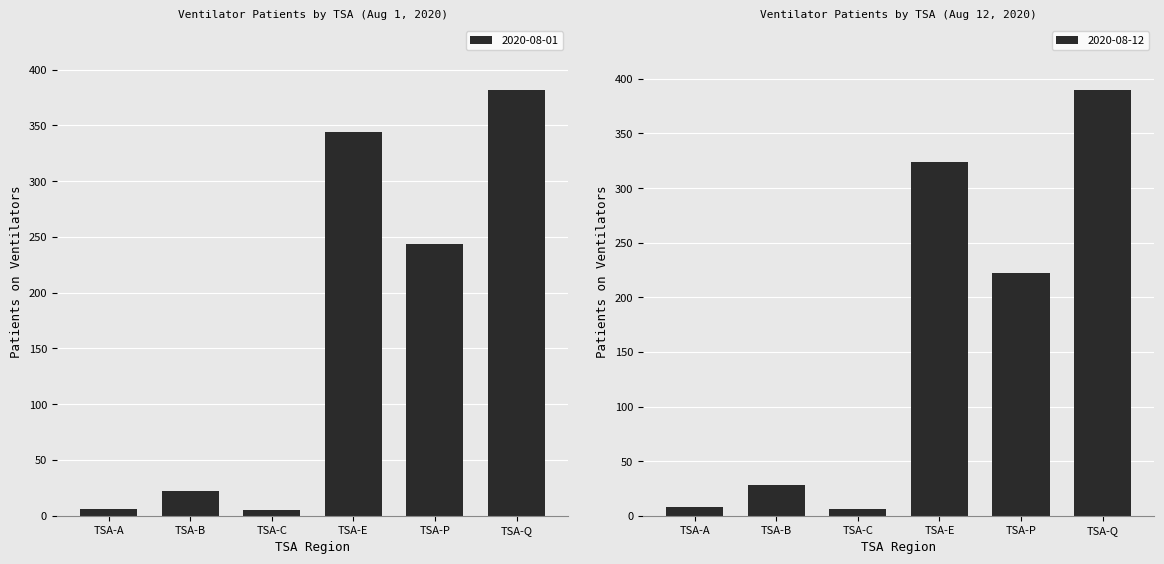

Where is 2020-08-01 nearest to the value 193?

TSA-P